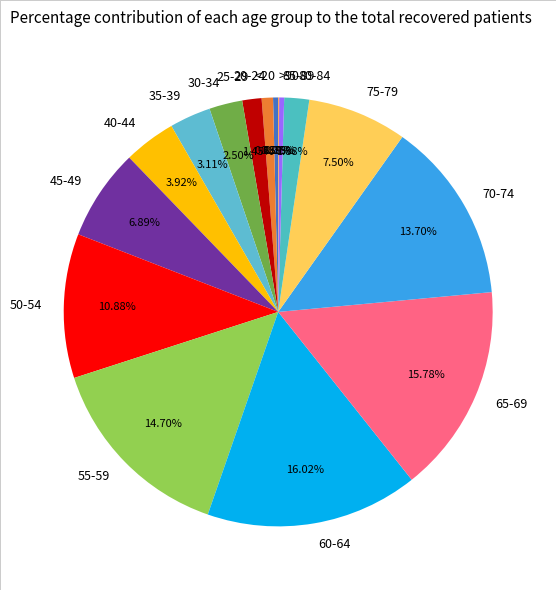

To the nearest percent, what portion does 40-44 represent?

4%